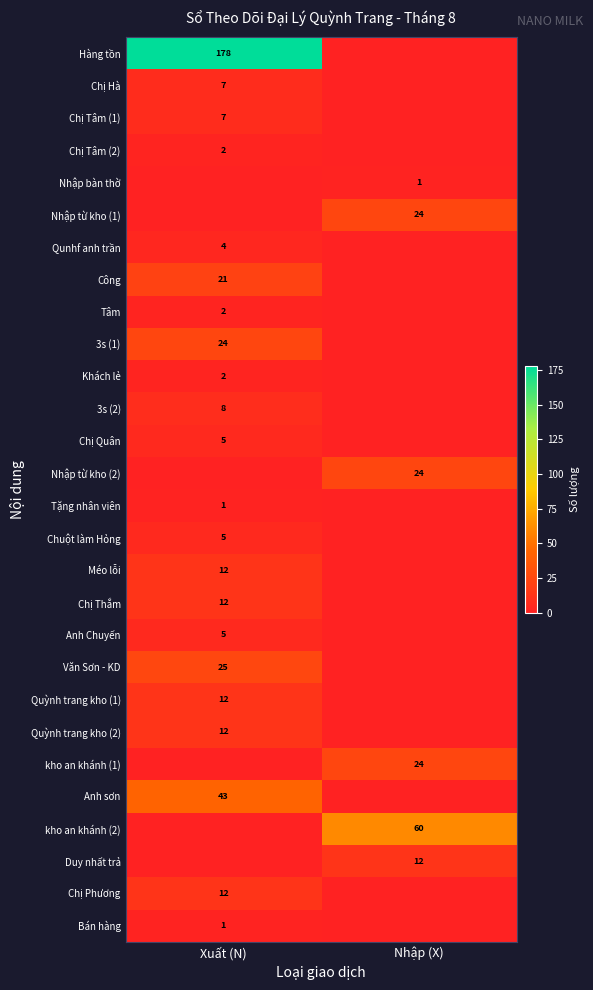

True or false: Chị Quân has a value of 5 at Xuất (N).

True